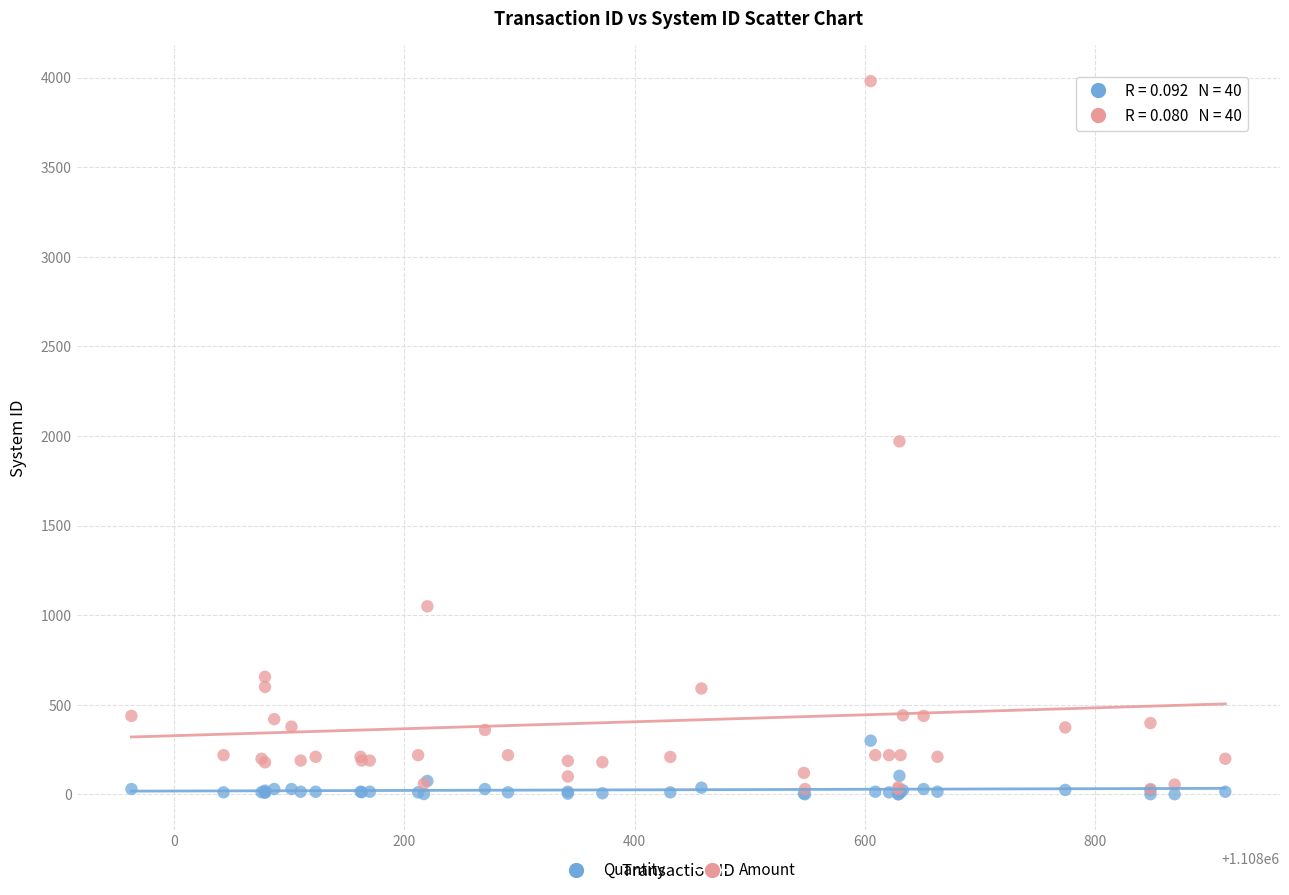

What are all the series names shown in the legend?

Quantity, Amount